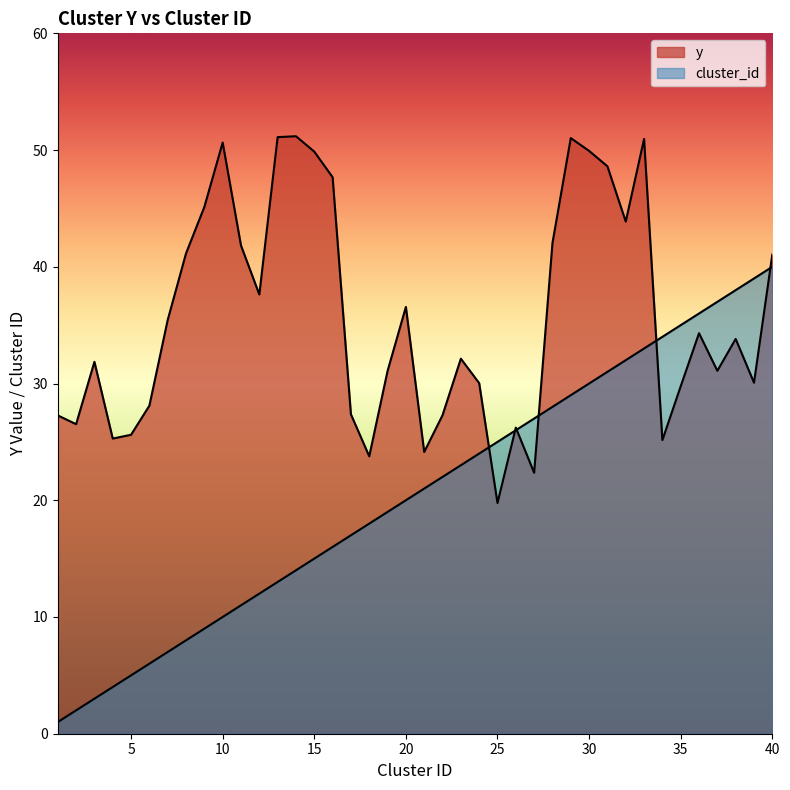

How many lines are shown in the chart?

2